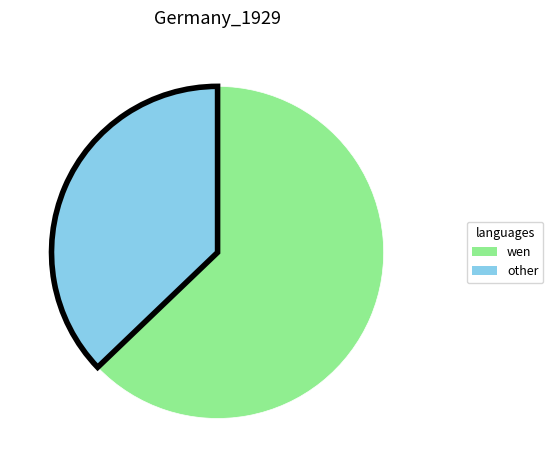

The wen slice represents 69% of the pie. True or false?

False